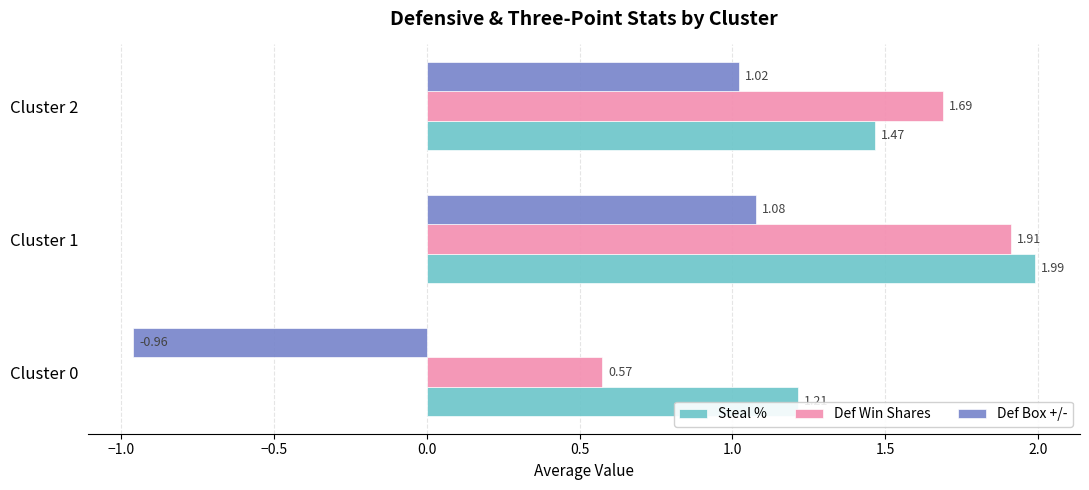

At how many categories does at least one series exceed 0?

3